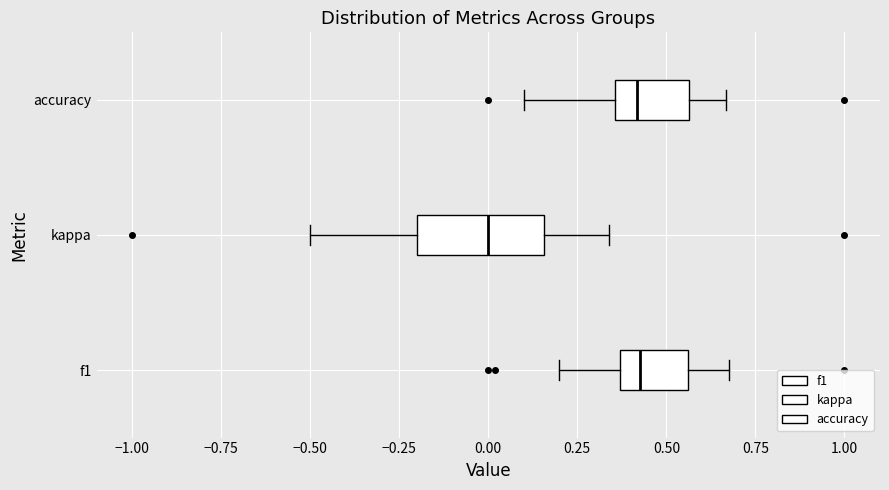

Reading bottom to top, read every box against the x-axis: the position of its median line, the range the box covers, and the ends of its whiskers. The values are not printed on the chart, so give them approximately, as read against the axis.

f1: median 0.45, box 0.35 to 0.55, whiskers 0.20 to 0.70
kappa: median 0.00, box -0.20 to 0.15, whiskers -0.50 to 0.35
accuracy: median 0.40, box 0.35 to 0.55, whiskers 0.10 to 0.65